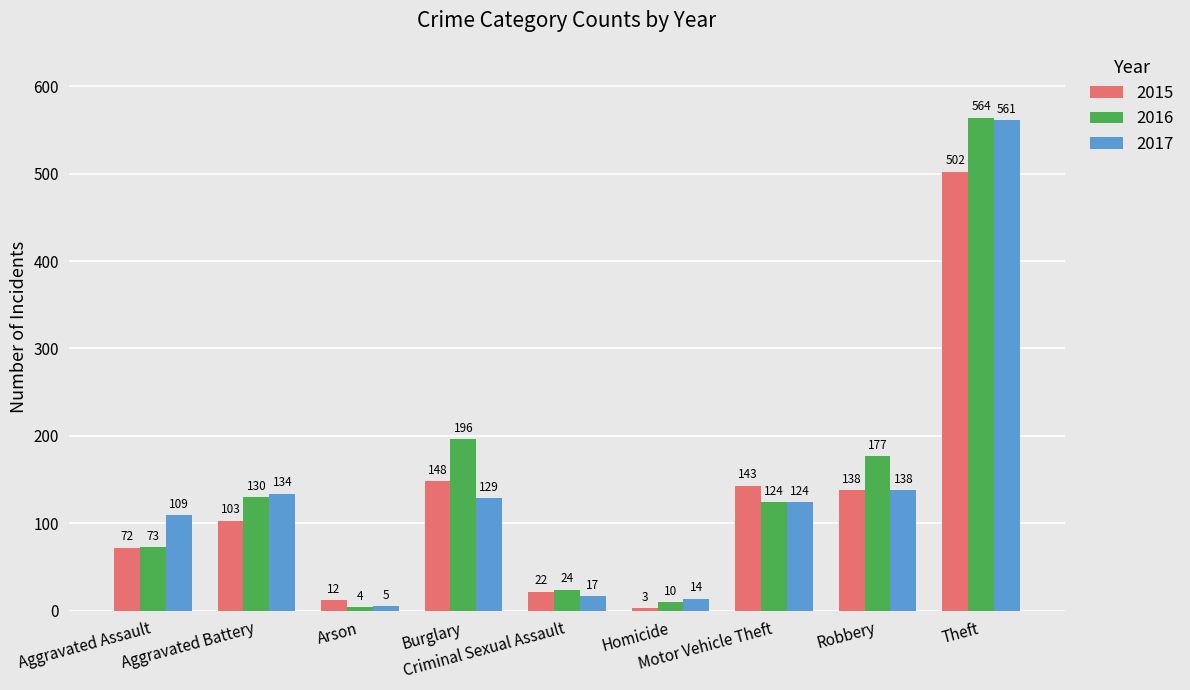

What is the label of the 2nd bar from the left?

Aggravated Battery